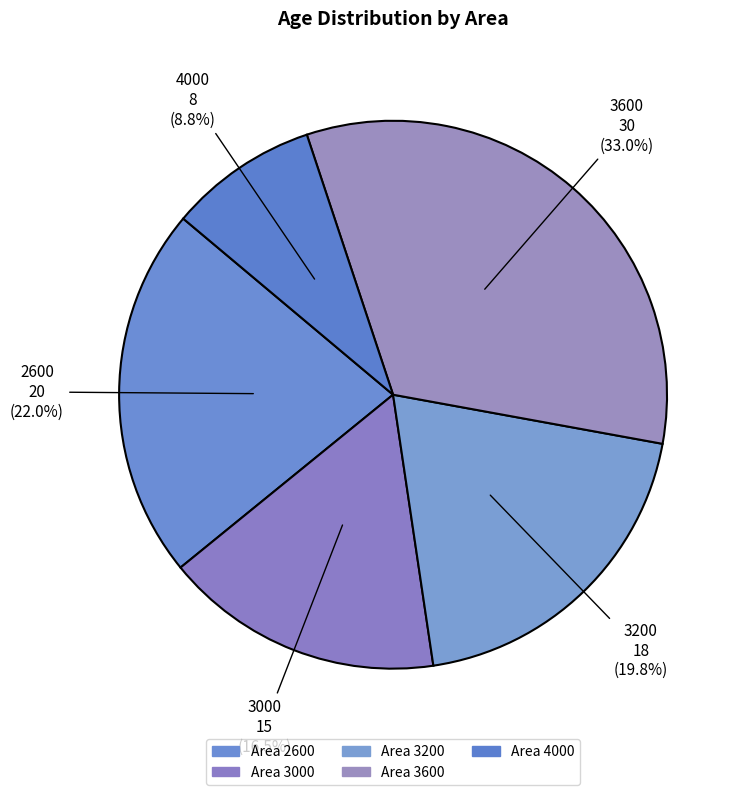

Rank the categories by value from highest to lowest.

3600, 2600, 3200, 3000, 4000